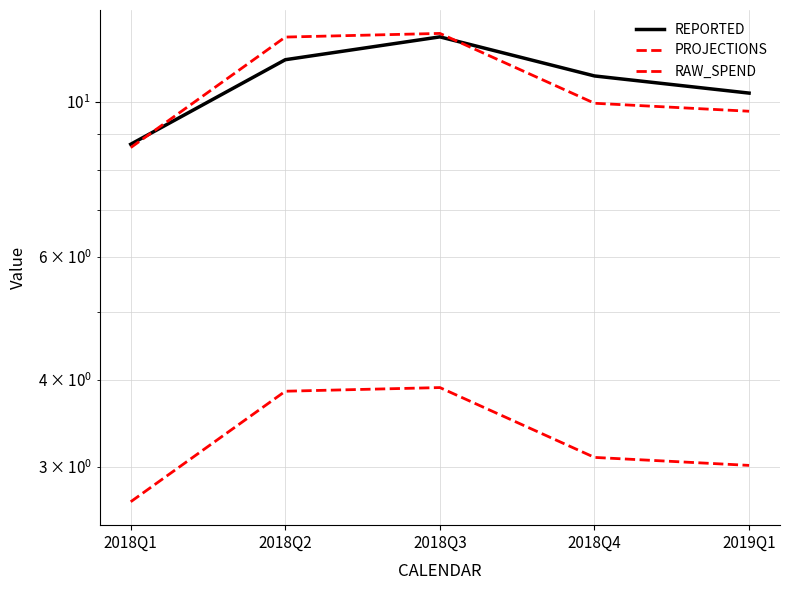

At 2018Q3, list the series in order from smallest to largest.

RAW_SPEND, REPORTED, PROJECTIONS